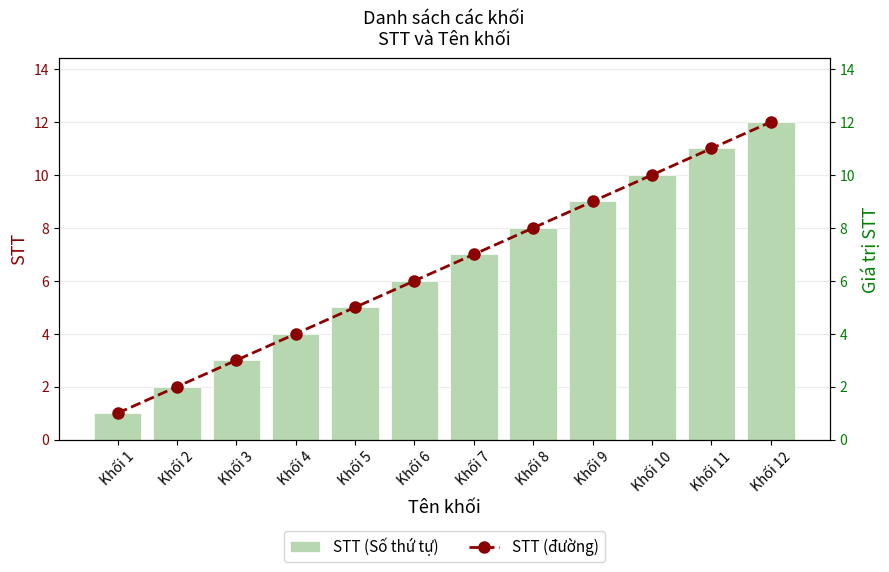

Reading right to left, transcribe all the data shown in this chart.

STT (Số thứ tự): 12	11	10	9	8	7	6	5	4	3	2	1
STT (đường): 12	11	10	9	8	7	6	5	4	3	2	1